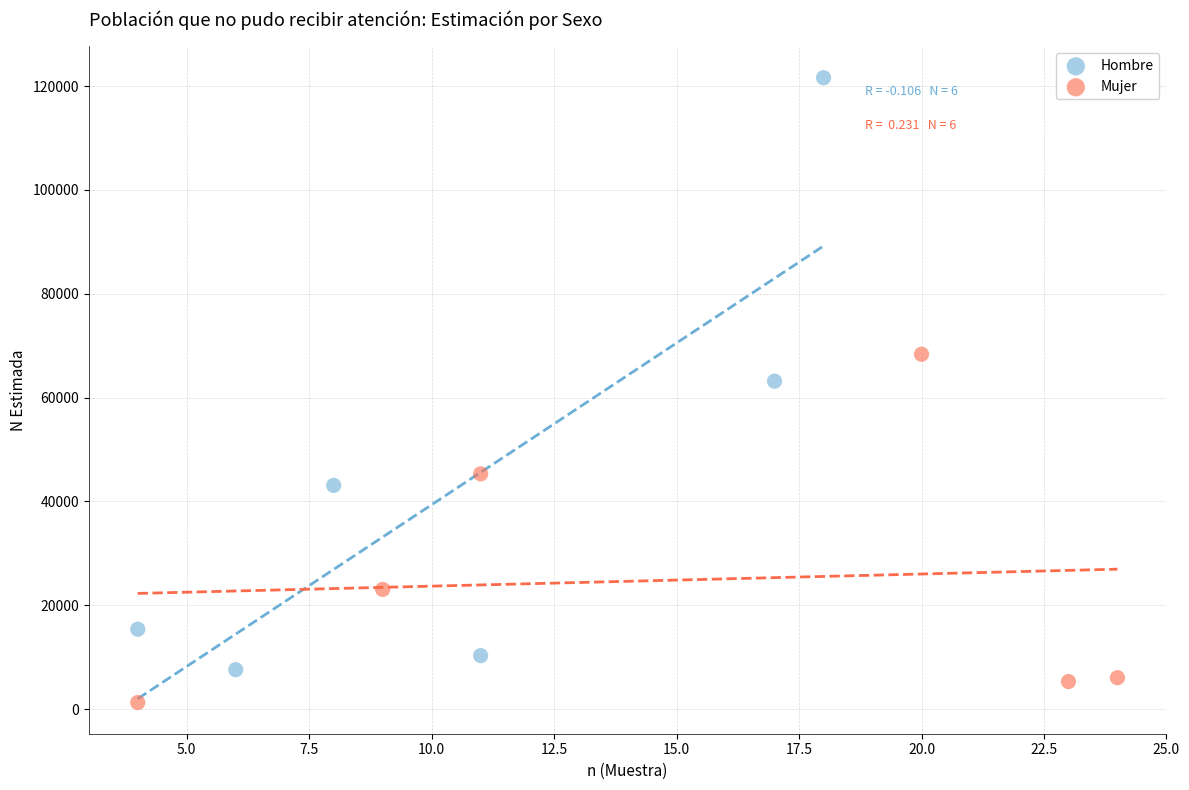

Which series reaches the minimum Y coordinate?

Mujer